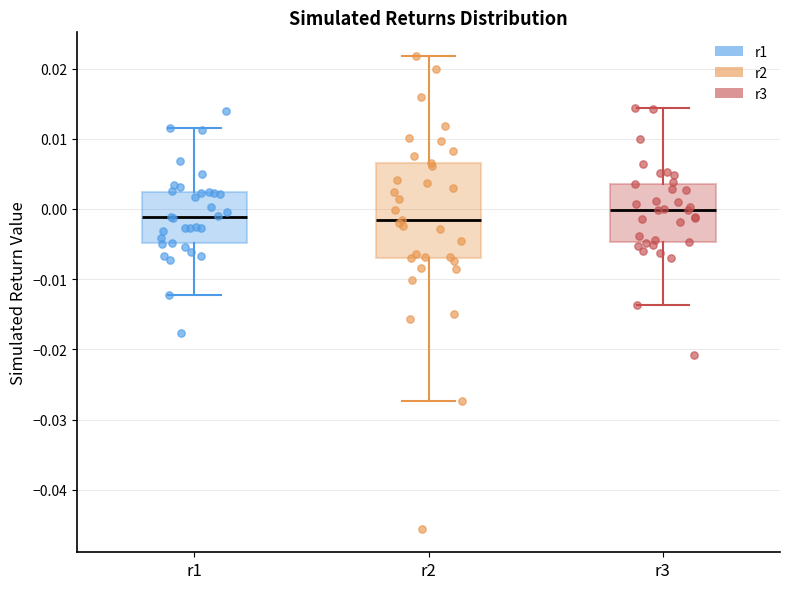

Reading left to right, transcribe this box plot: for each box, give where its median line is, the range the box spans, and where its two whiskers end, as read against the y-axis. The values are not printed on the chart, so give them approximately, as read against the axis.

r1: median -0.001, box -0.005 to 0.002, whiskers -0.012 to 0.012
r2: median -0.002, box -0.007 to 0.007, whiskers -0.027 to 0.022
r3: median 0.000, box -0.005 to 0.004, whiskers -0.014 to 0.014